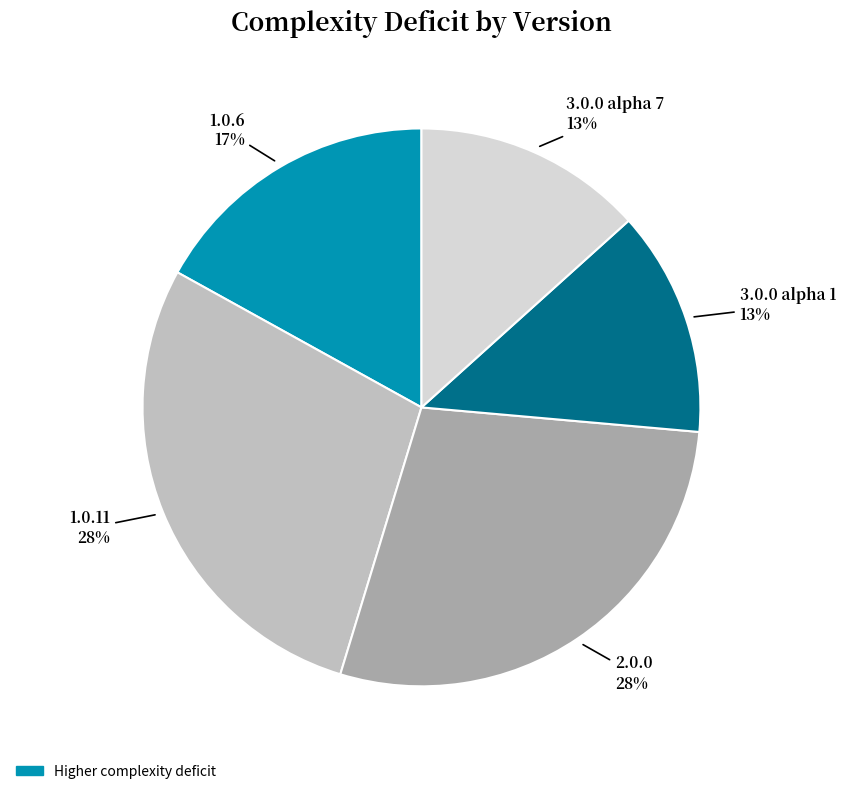

To the nearest percent, what portion does 1.0.6 represent?

17%